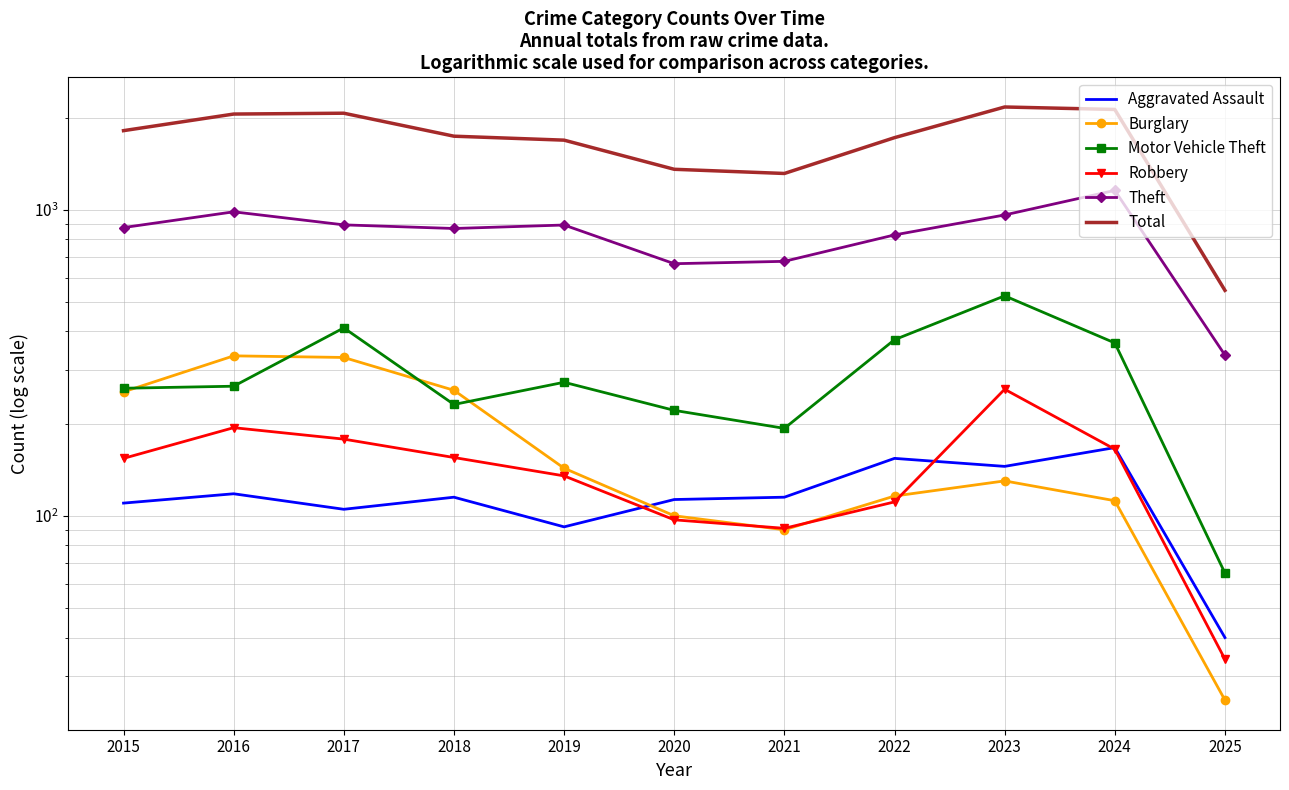

What is the value of the Burglary point at the 9th from the left?

130